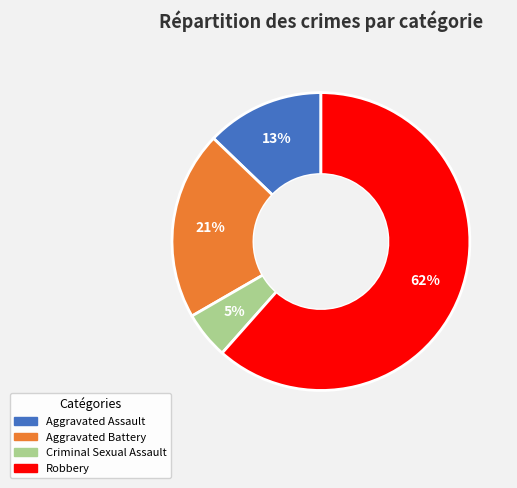

Count the number of slices in the pie.

4